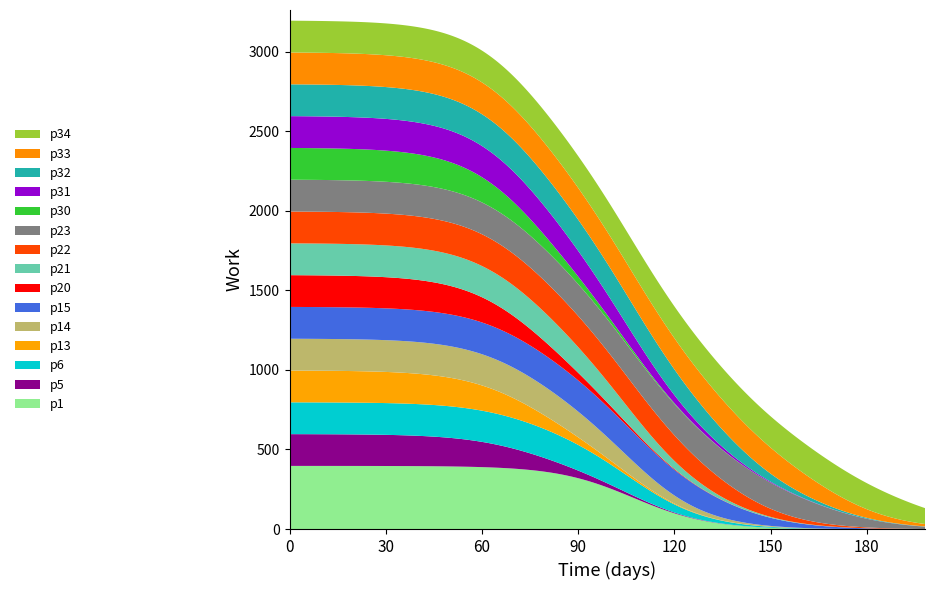

The chart shows a value of 77 at 1. True or false?

False